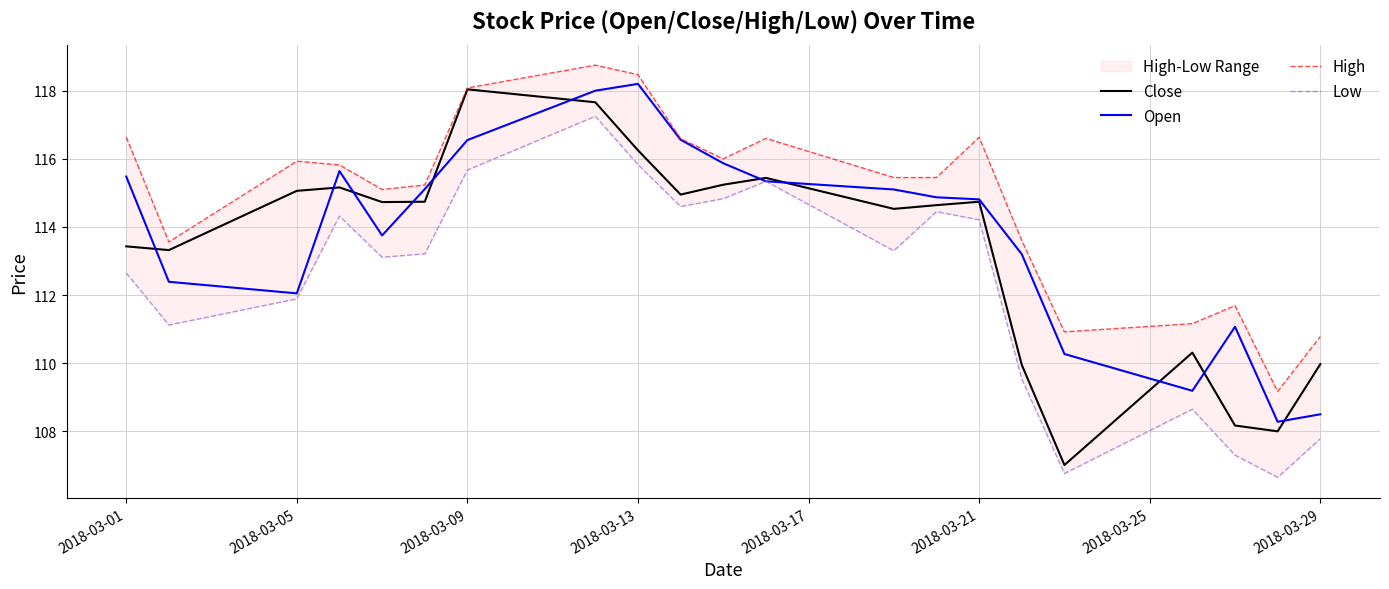

What are all the series names shown in the legend?

Close, Open, High, Low